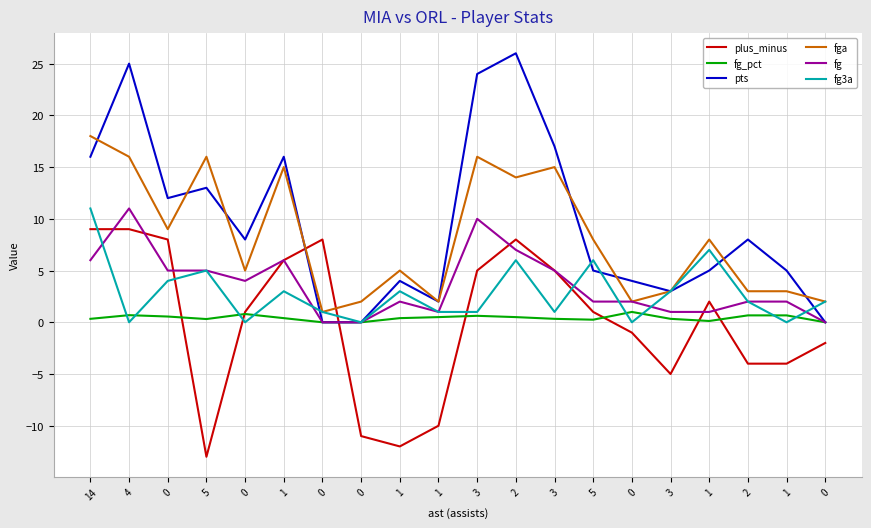

How many lines are shown in the chart?

6